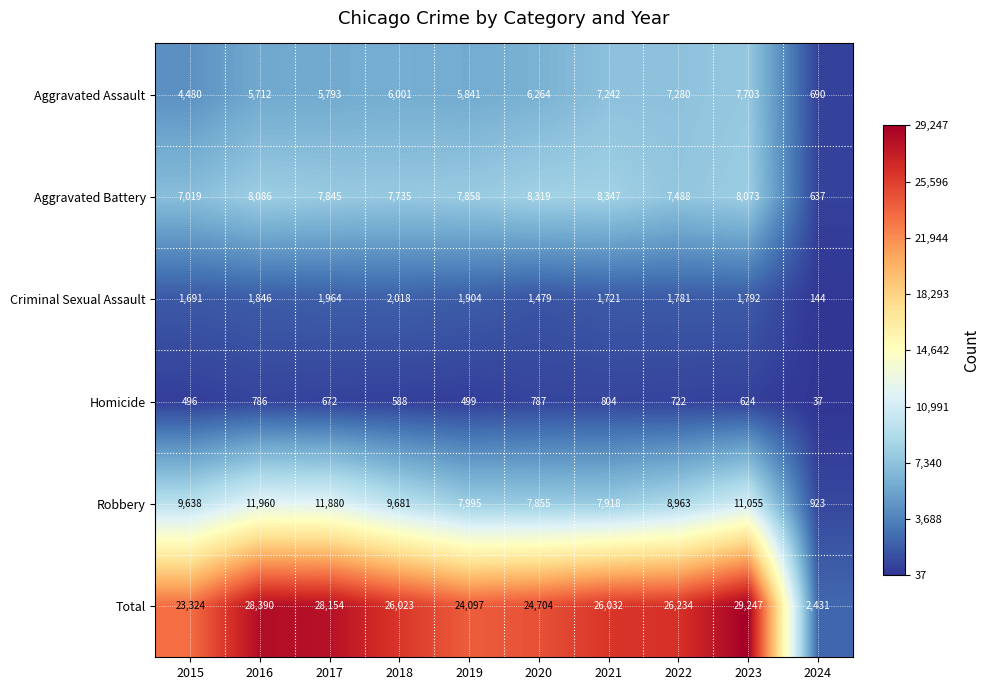

At how many categories does at least one series exceed 17370?

9